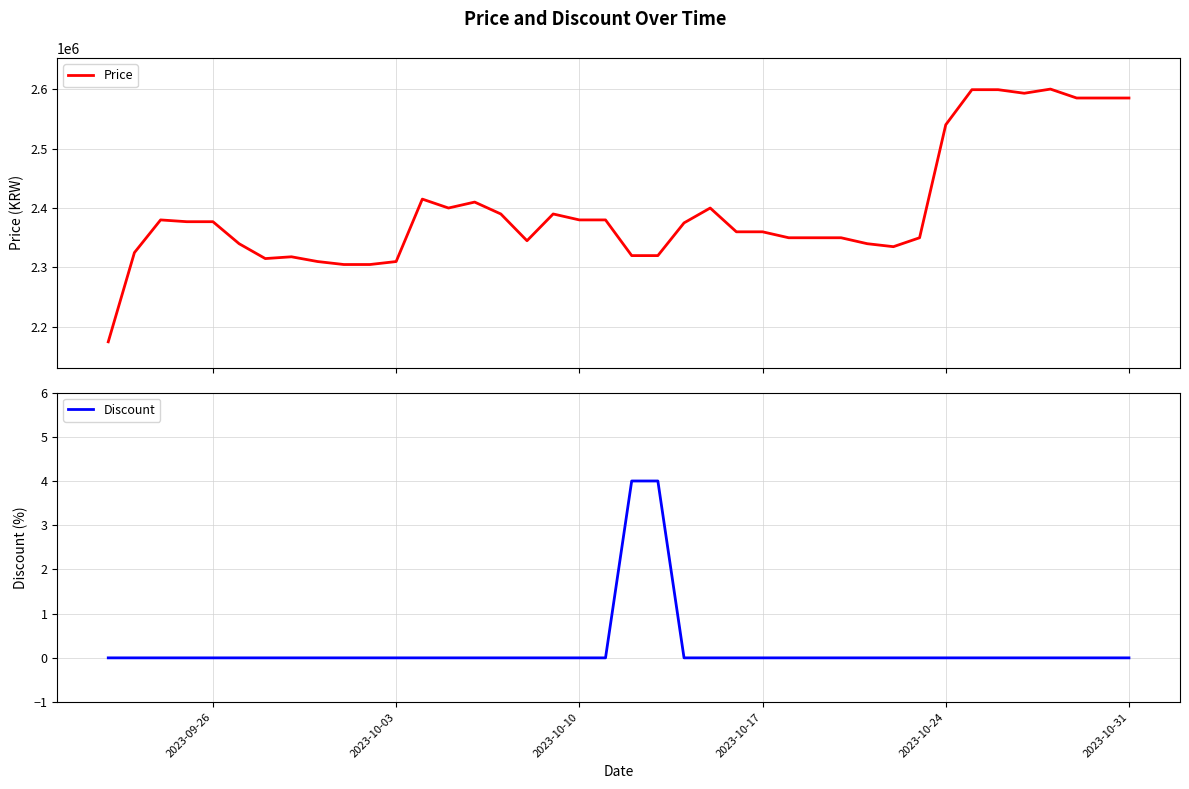

What is the maximum value shown in the chart?

2600000